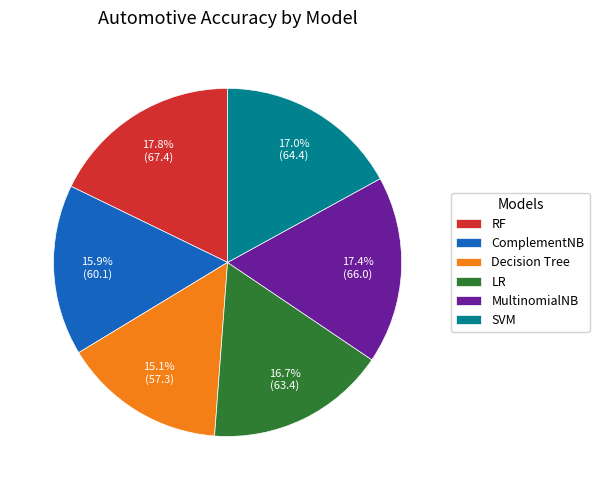

Approximately how many times larger is the value at LR compared to ComplementNB?

1.1